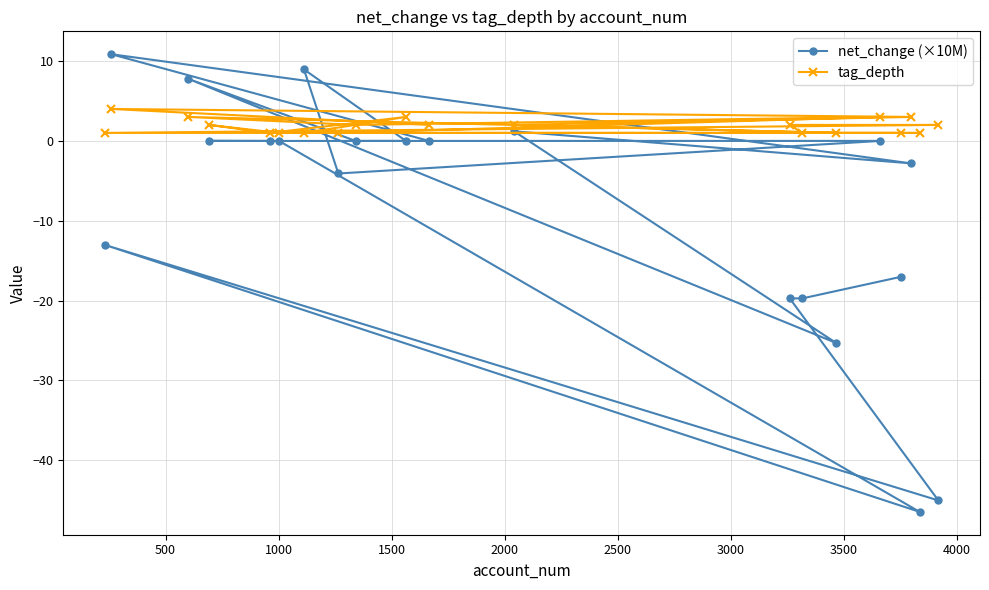

Rank the series by their maximum value, from highest to lowest.

net_change (×10M), tag_depth